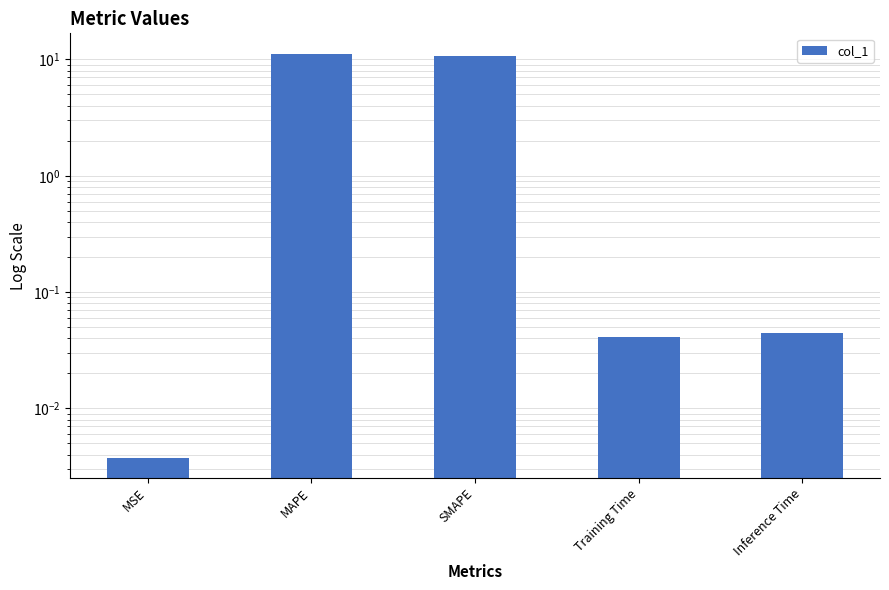

Reading right to left, list all the values displayed in this chart.

Inference Time=0.0	Training Time=0.0	SMAPE=10.6	MAPE=11.2	MSE=0.0